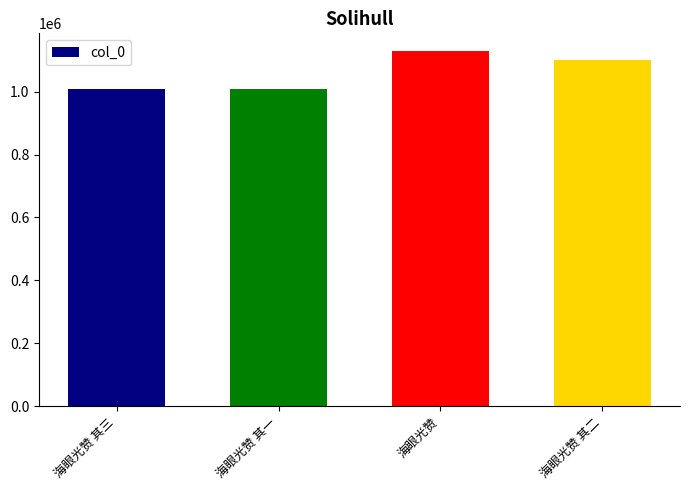

Which category has the highest value across all series?

海眼光赞